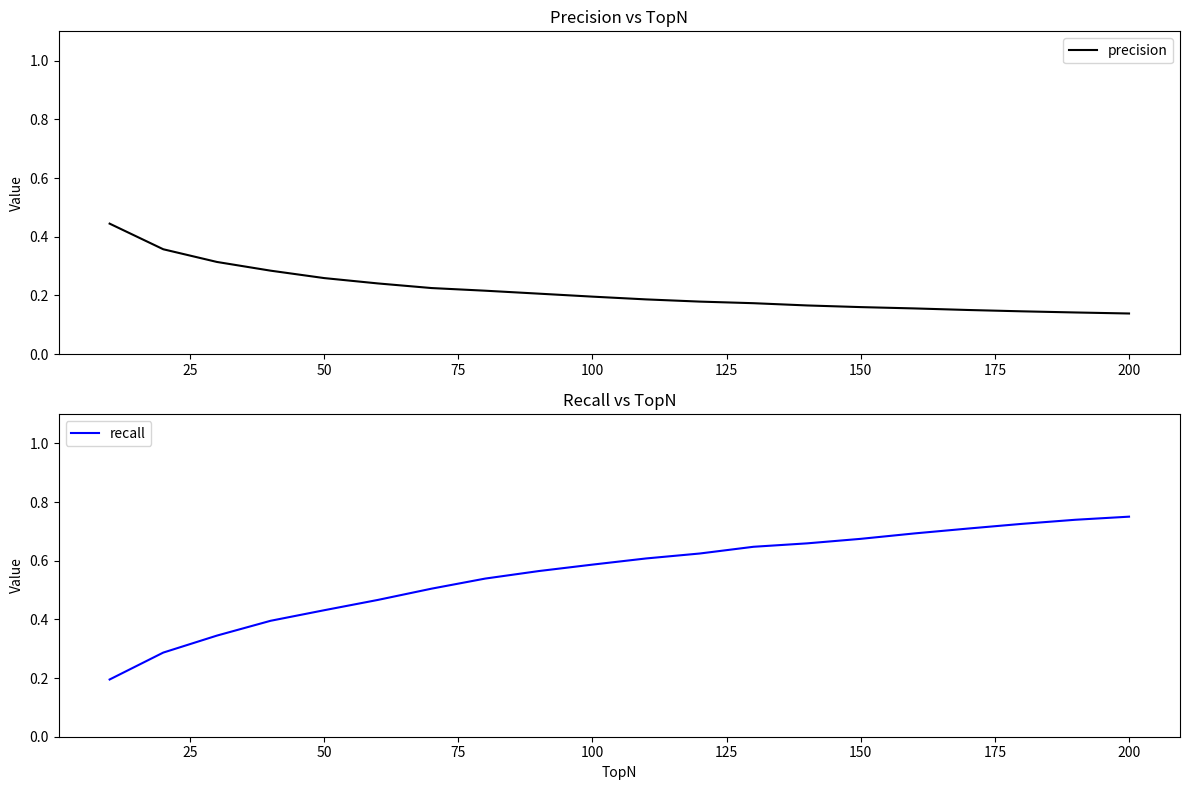

At how many categories does at least one series exceed 0?

20